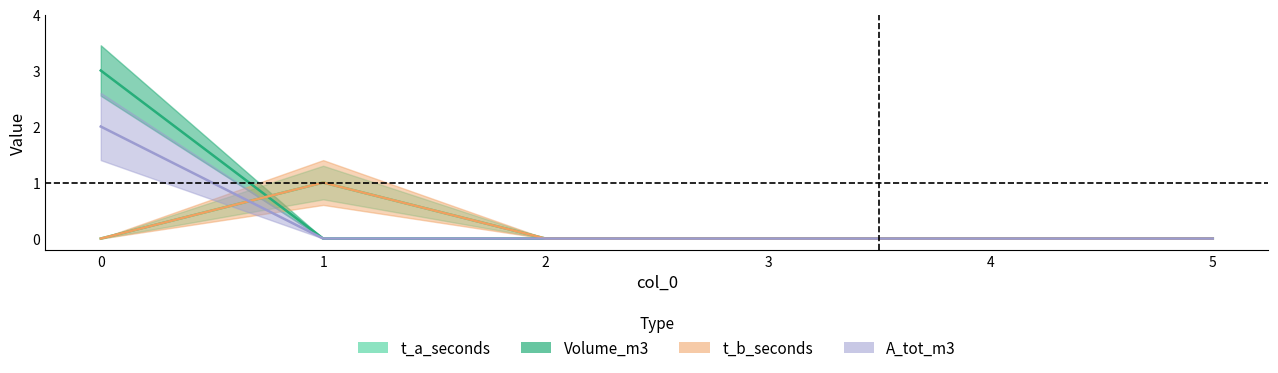

True or false: t_a_seconds has more than 2 interior local peaks.

False